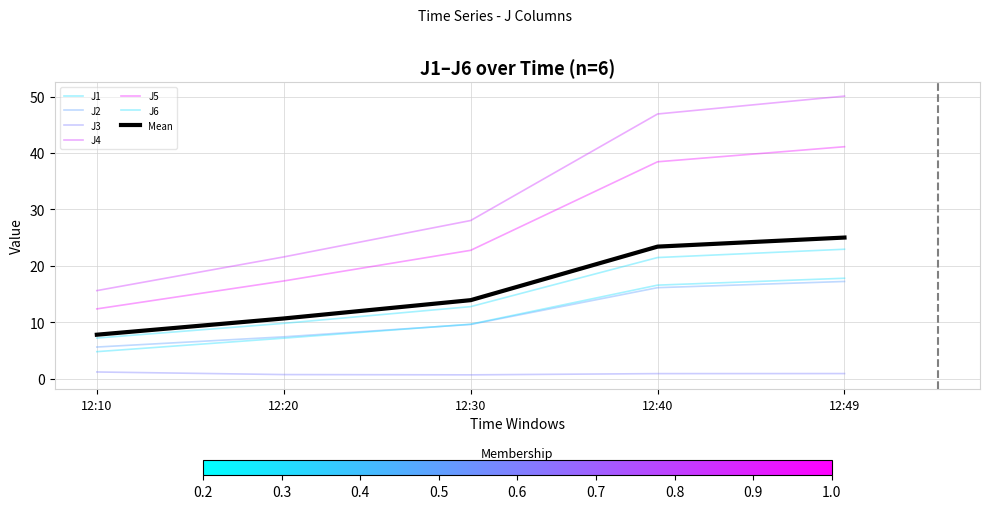

Where does the J2 series first go above 9?

12:30